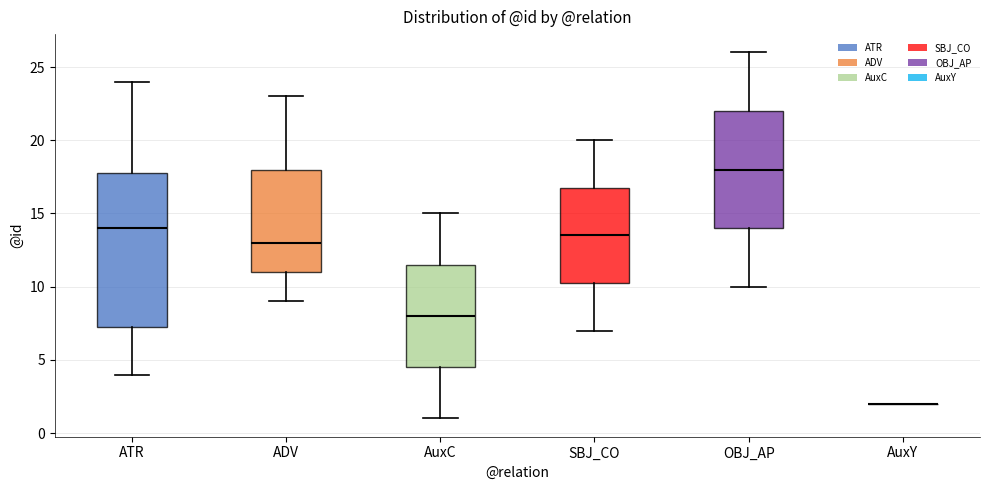

Comparing the boxes themselves (not the whiskers), which one is the tallest?

ATR